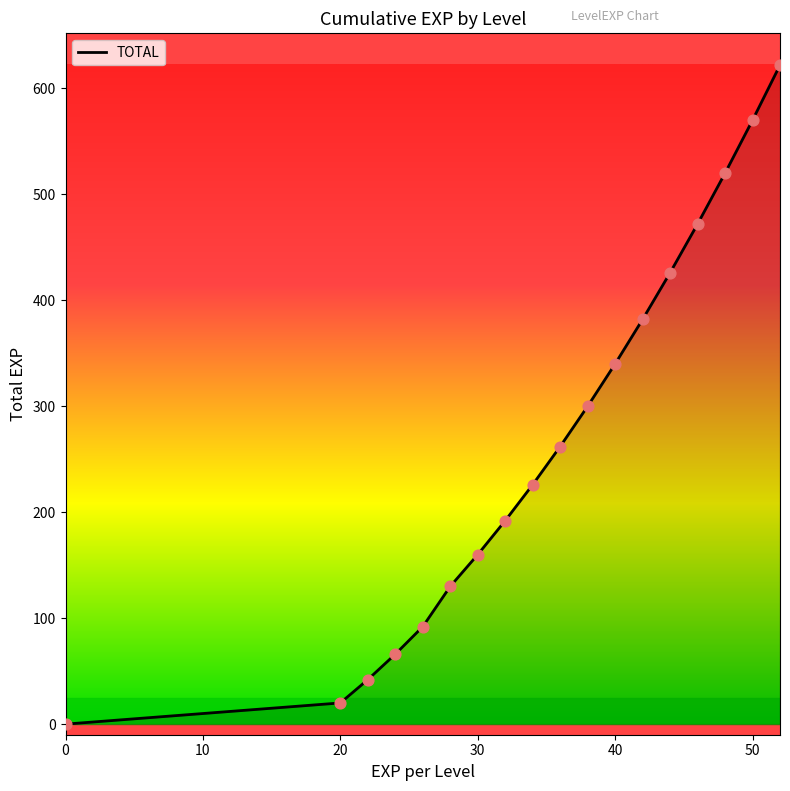

What is the greatest value displayed?

622